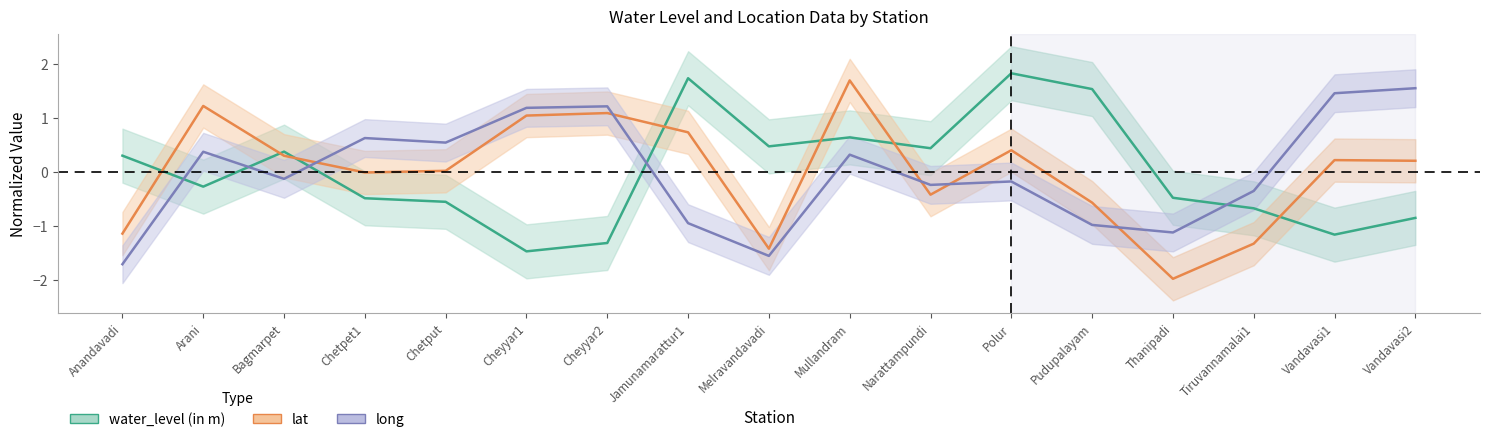

True or false: water_level (in m) and lat cross at least once.

True